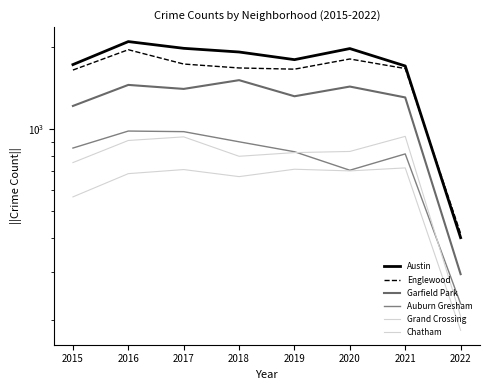

Does the chart display data point markers on the line(s)?

No